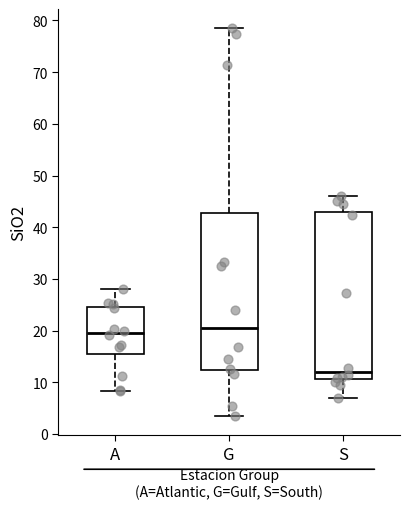

Reading left to right, read every box against the y-axis: the position of its median line, the range the box covers, and the ends of its whiskers. The values are not printed on the chart, so give them approximately, as read against the axis.

A: median 20, box 15 to 25, whiskers 8 to 28
G: median 20, box 12 to 43, whiskers 4 to 78
S: median 12, box 11 to 43, whiskers 7 to 46